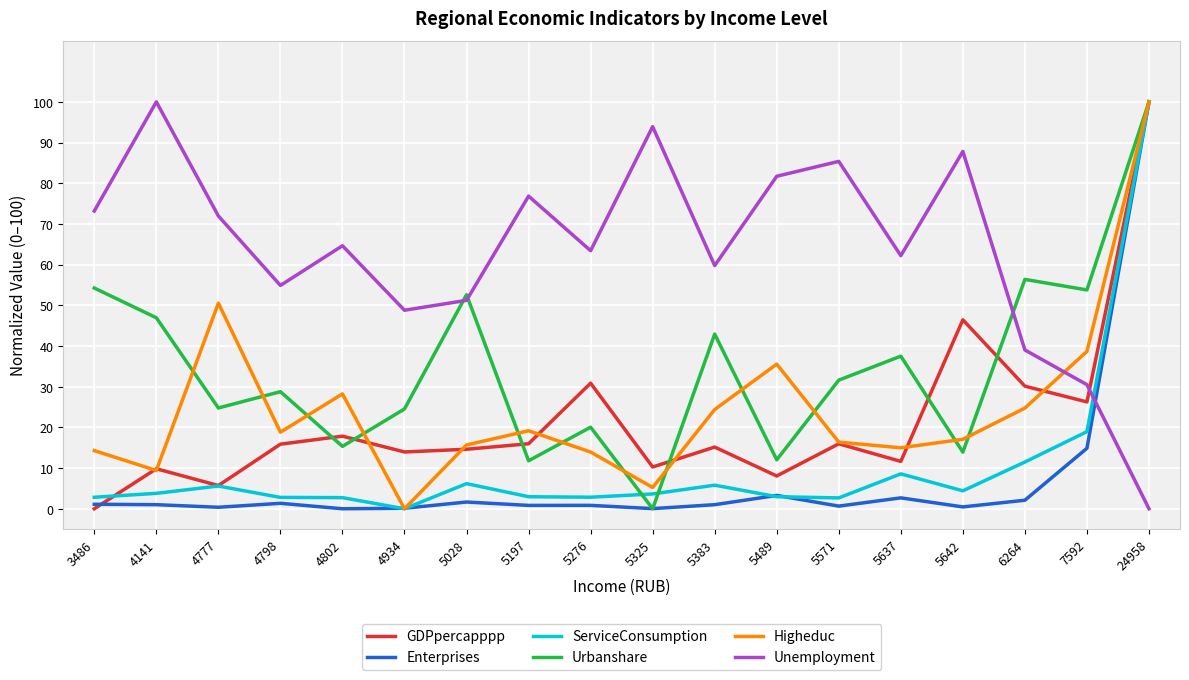

Read the Higheduc value at 5383.

24.4